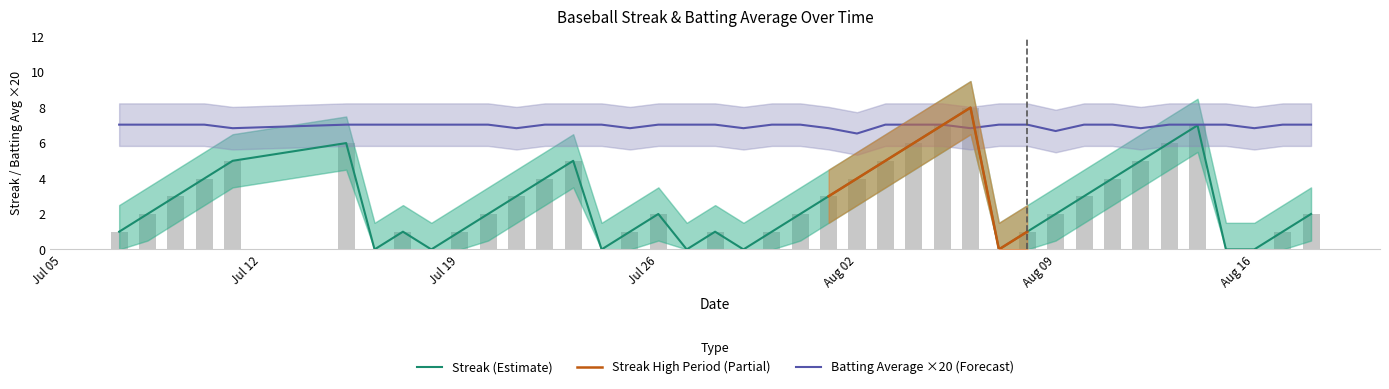

List the series in order of their peak value, highest first.

Streak, Batting Average1